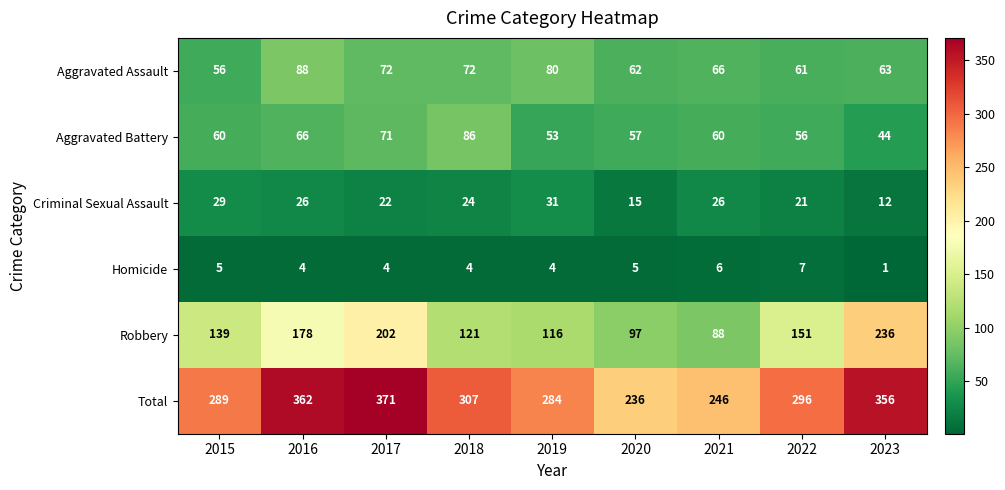

Which category has the lowest value across all series?

2023